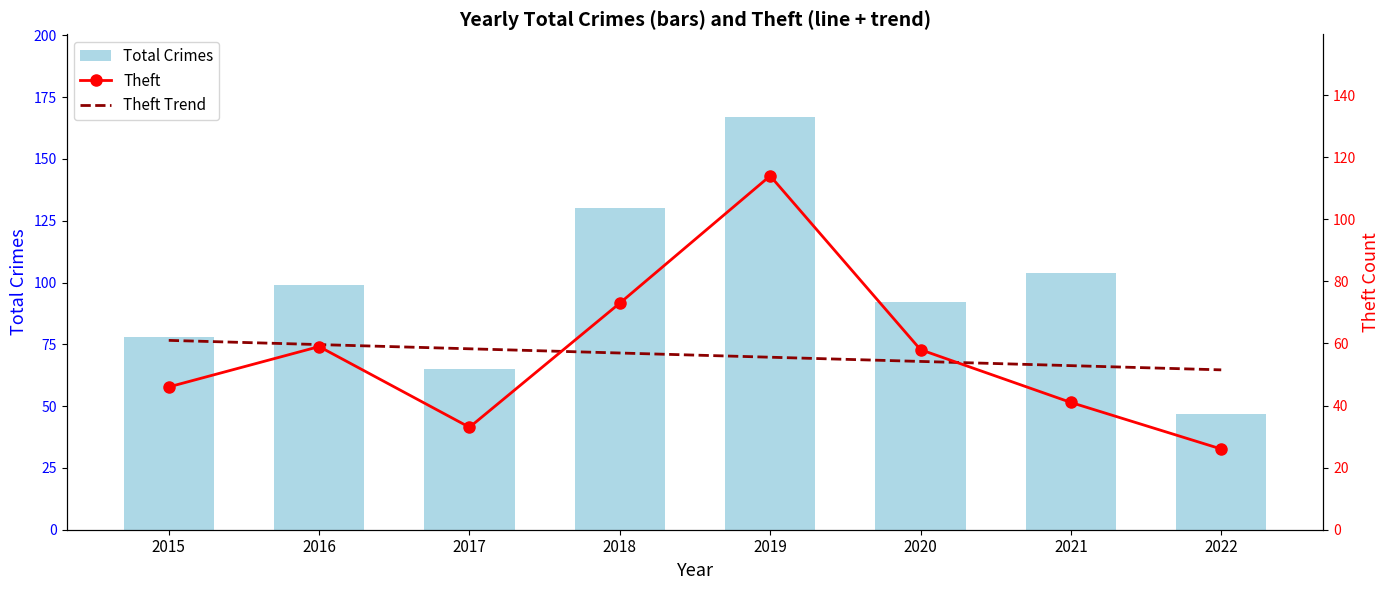

What is the value of the Theft Trend bar at the 7th from the left?

52.9